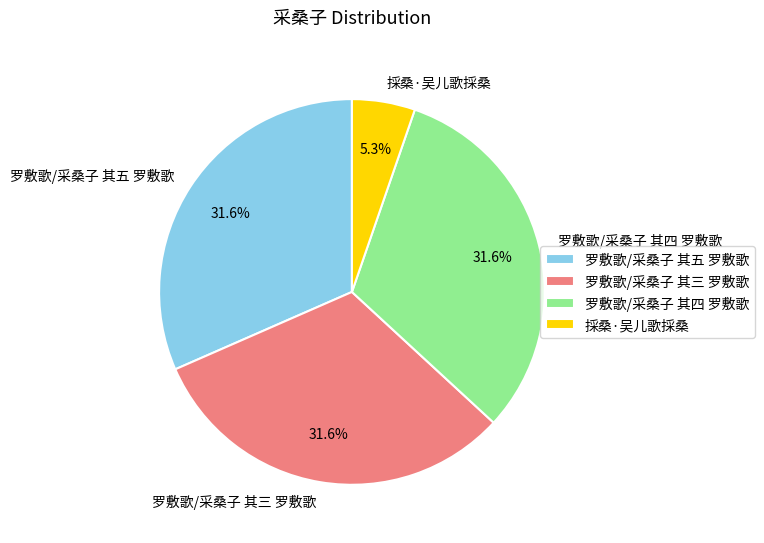

To the nearest percent, what is the combined percentage of 採桑·吴儿歌採桑 and 罗敷歌/采桑子 其三 罗敷歌?

37%